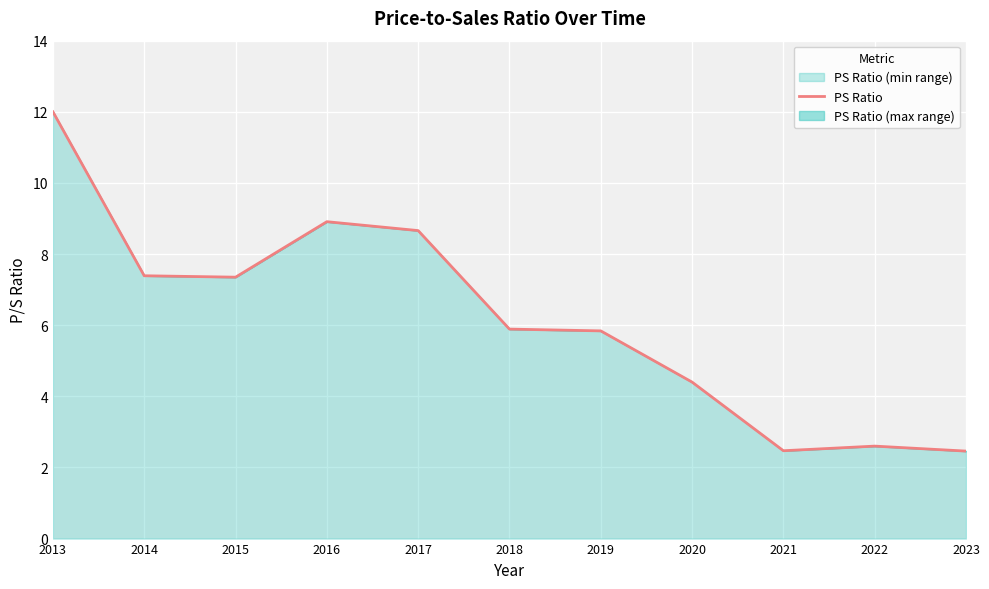

Is it true that the value at 2016 is 2.4?

False